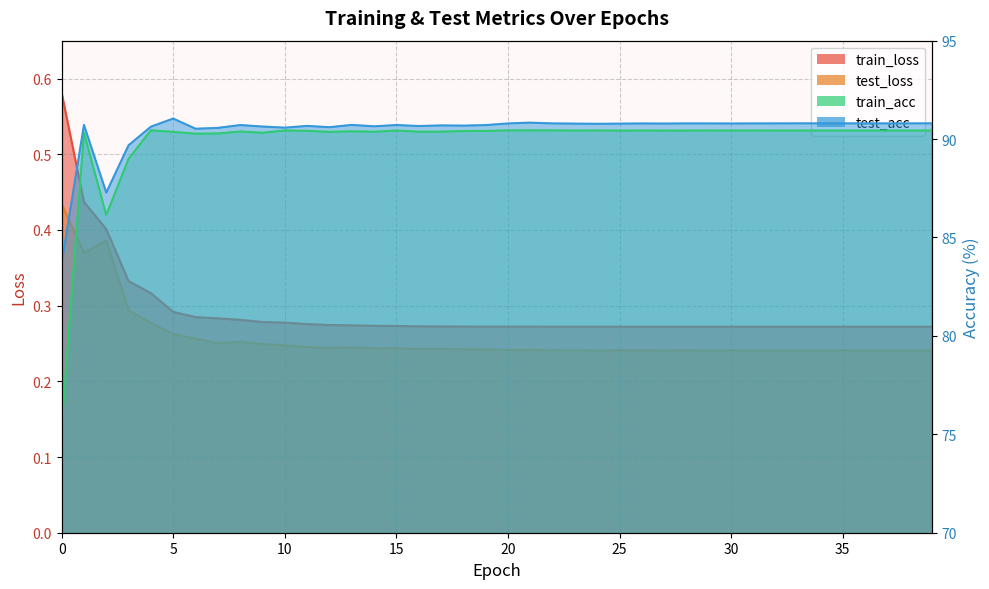

Rank the series at 15 from highest to lowest value.

test_acc, train_acc, train_loss, test_loss